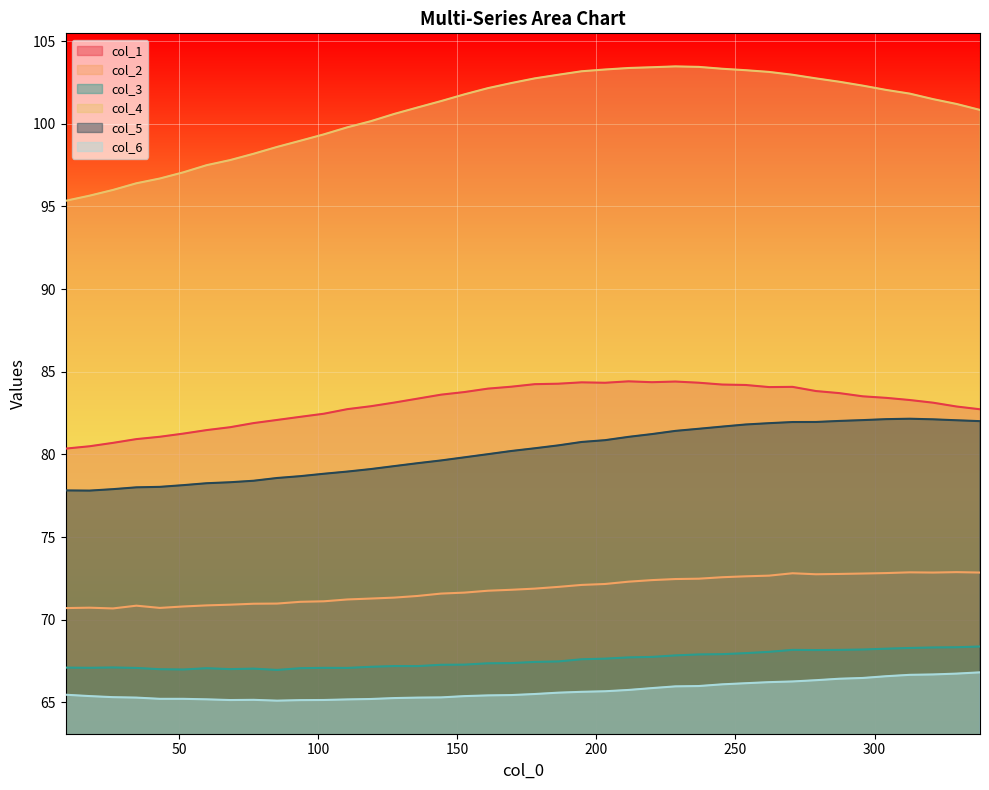

True or false: col_6 and col_1 cross at least once.

False